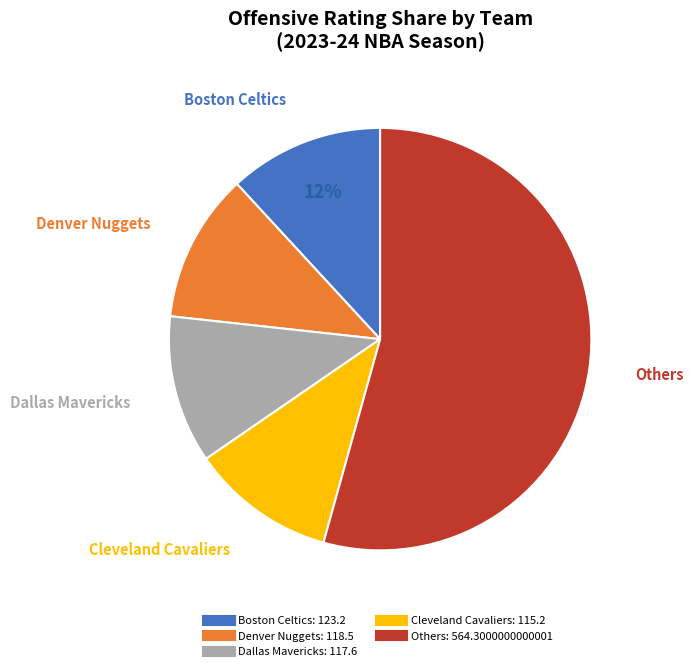

How many slices are in this pie chart?

5